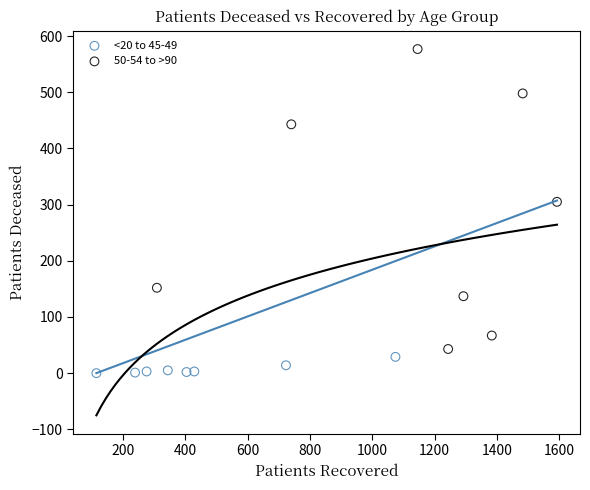

Which series reaches the maximum Y coordinate?

50-54 to >90